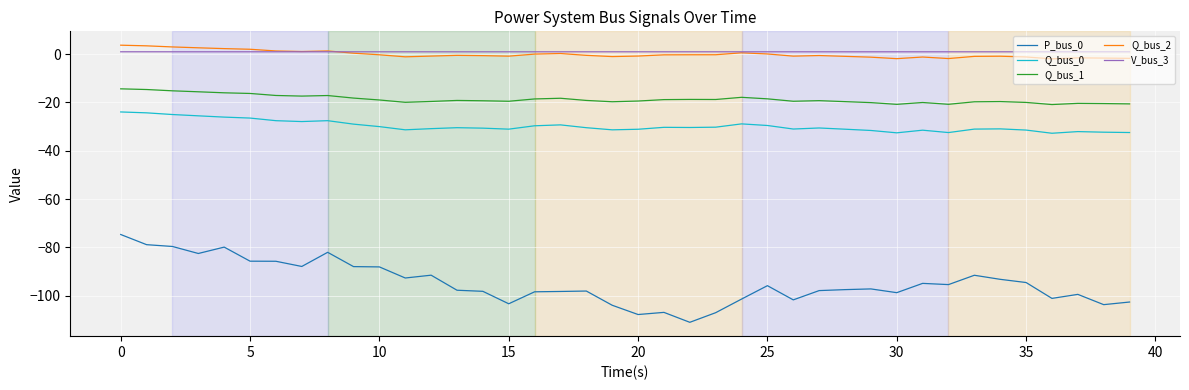

True or false: P_bus_0 and V_bus_3 cross at least once.

False